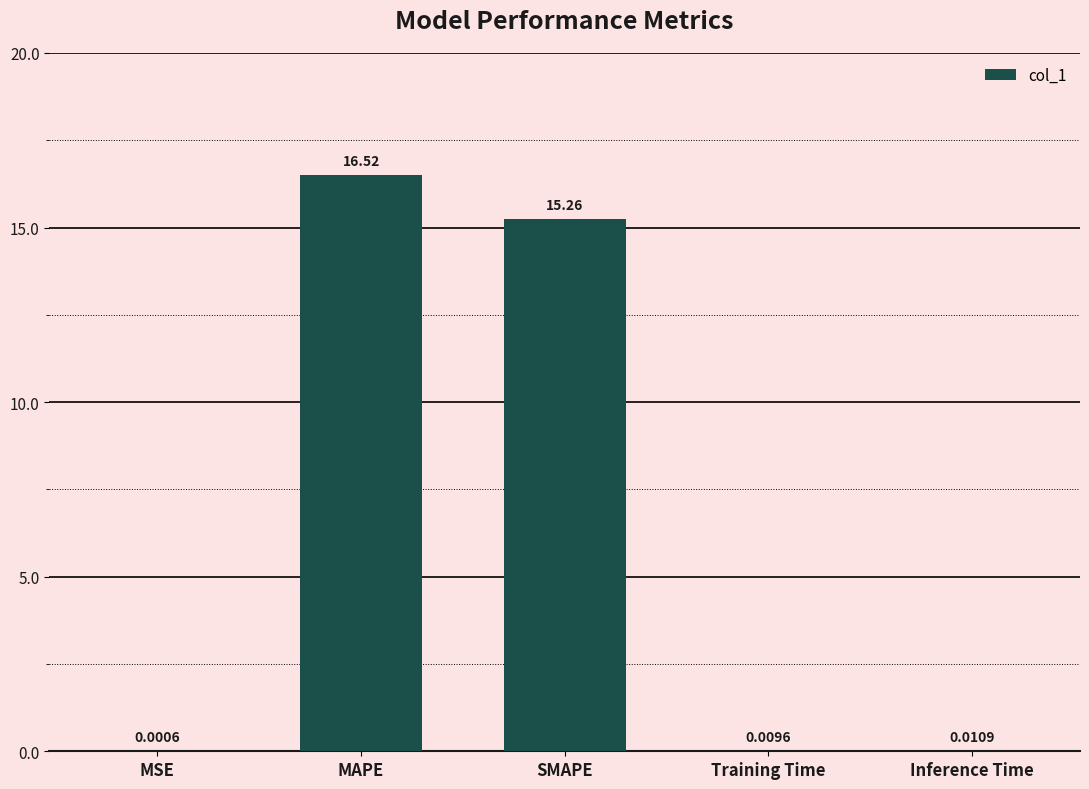

Which has a higher value, Inference Time or MAPE?

MAPE